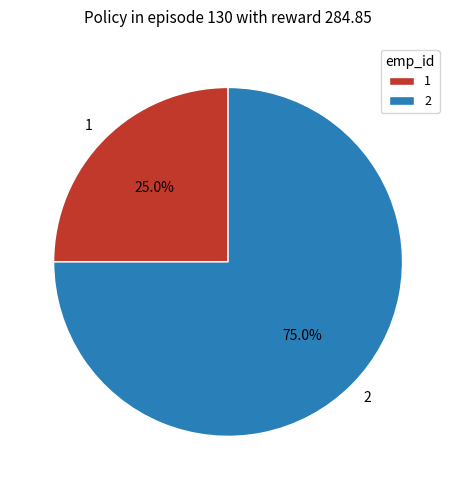

True or false: 2 accounts for 85% of the total.

False